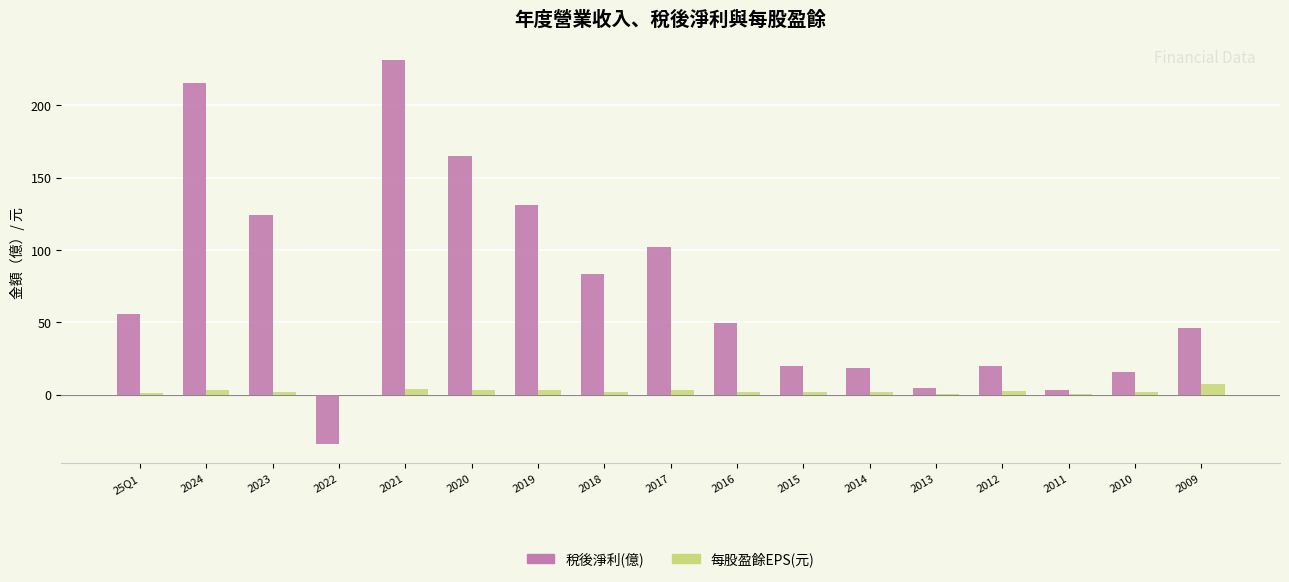

What is the sum of the 稅後淨利(億) values at 2019 and 2018?

214.0